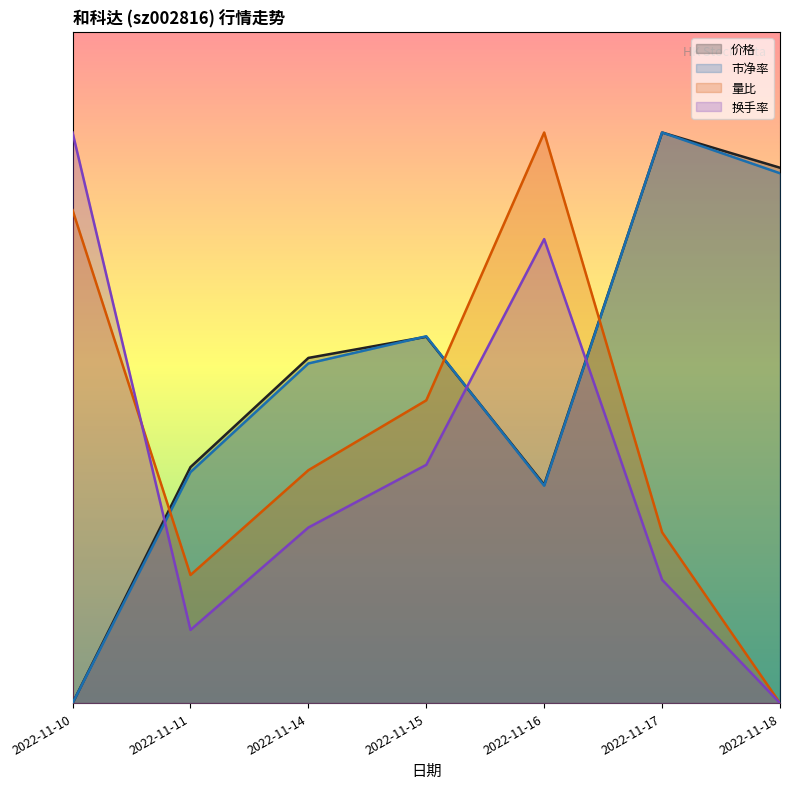

Between 2022-11-15 and 2022-11-11, which is larger?

2022-11-15